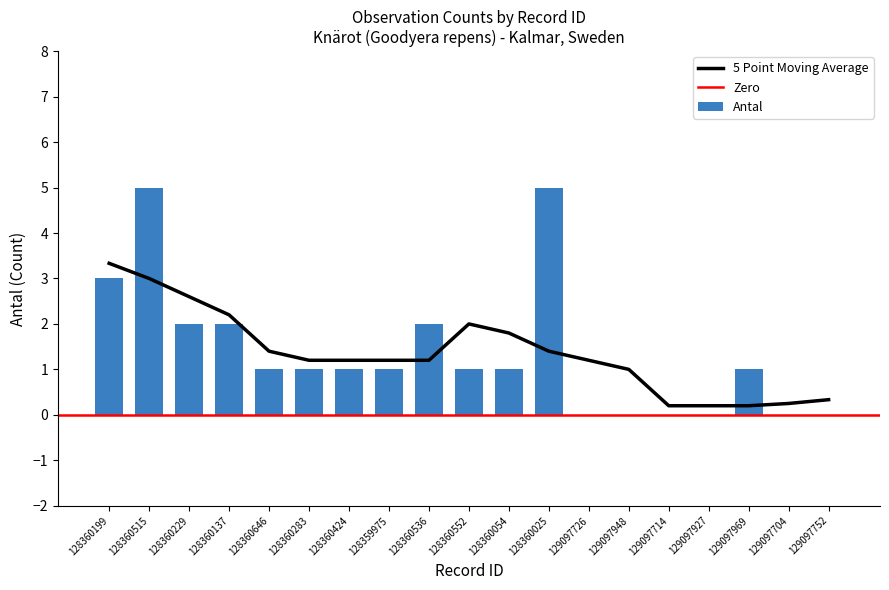

Does the chart contain any negative values?

No